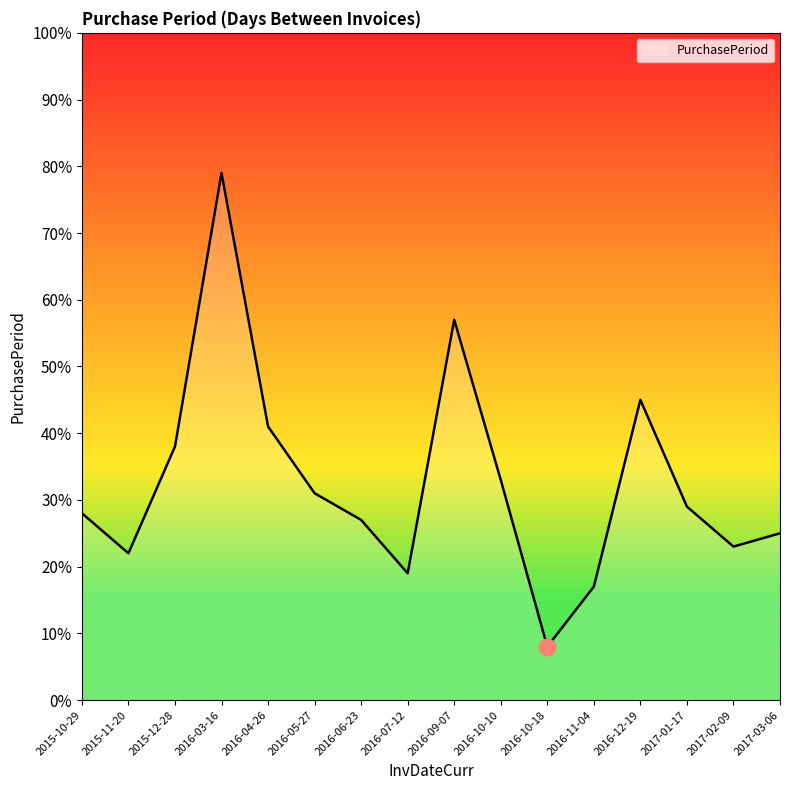

The chart shows a value of 29 at 2017-01-17. True or false?

True